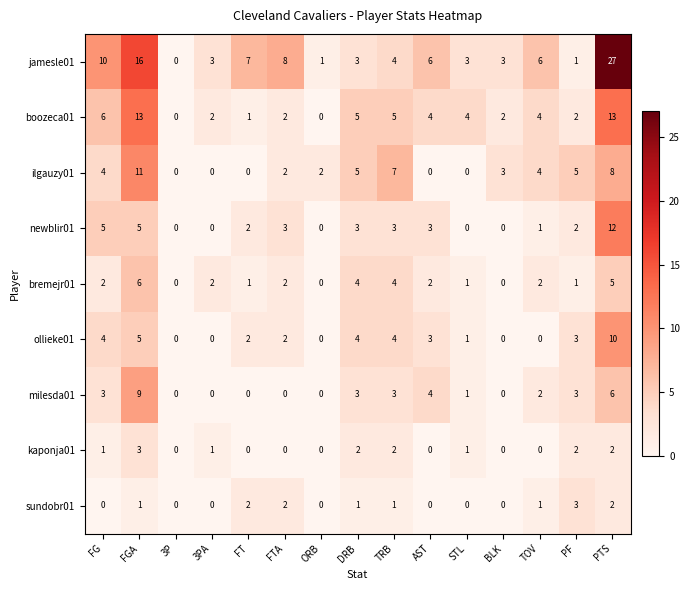

Which series changed the most between FGA and PTS?

jamesle01